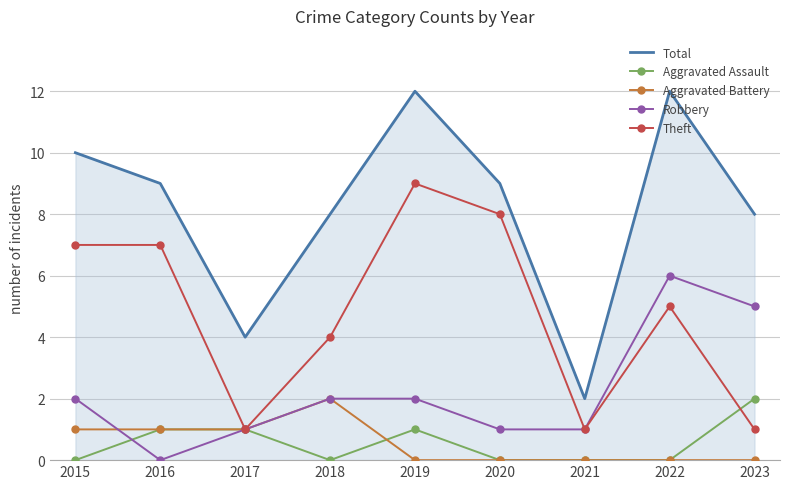

The Robbery series shows 1 at 2021. True or false?

True